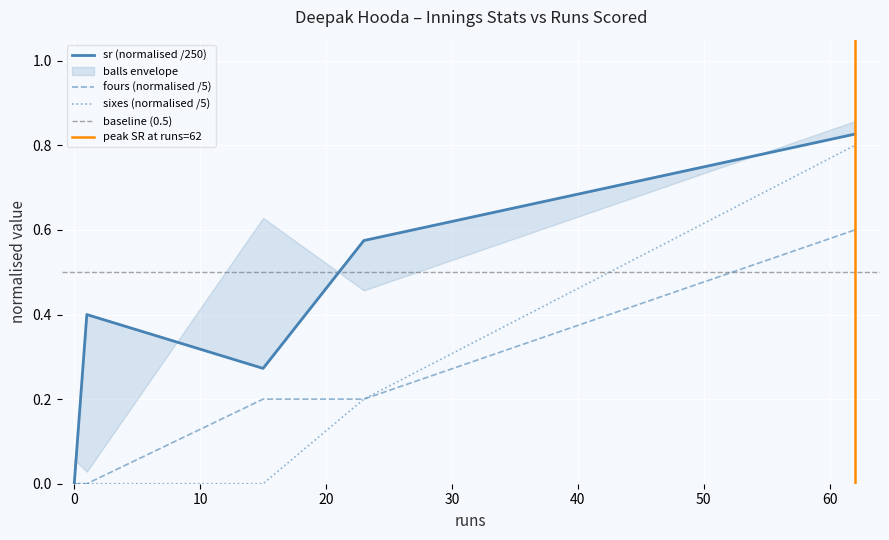

True or false: sr has more than 0 points higher than both neighbors.

True